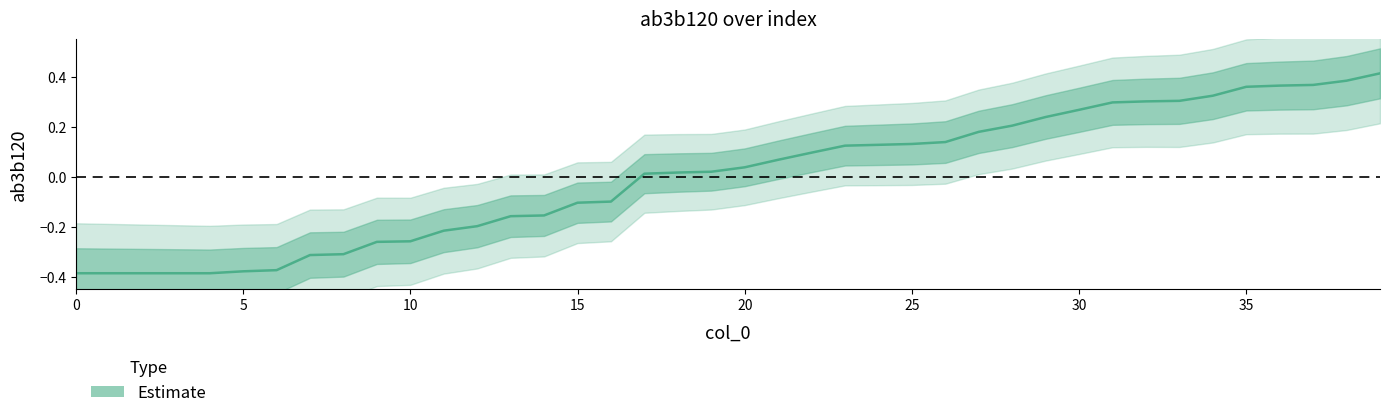

What is the value of the 25th point from the left?

0.1